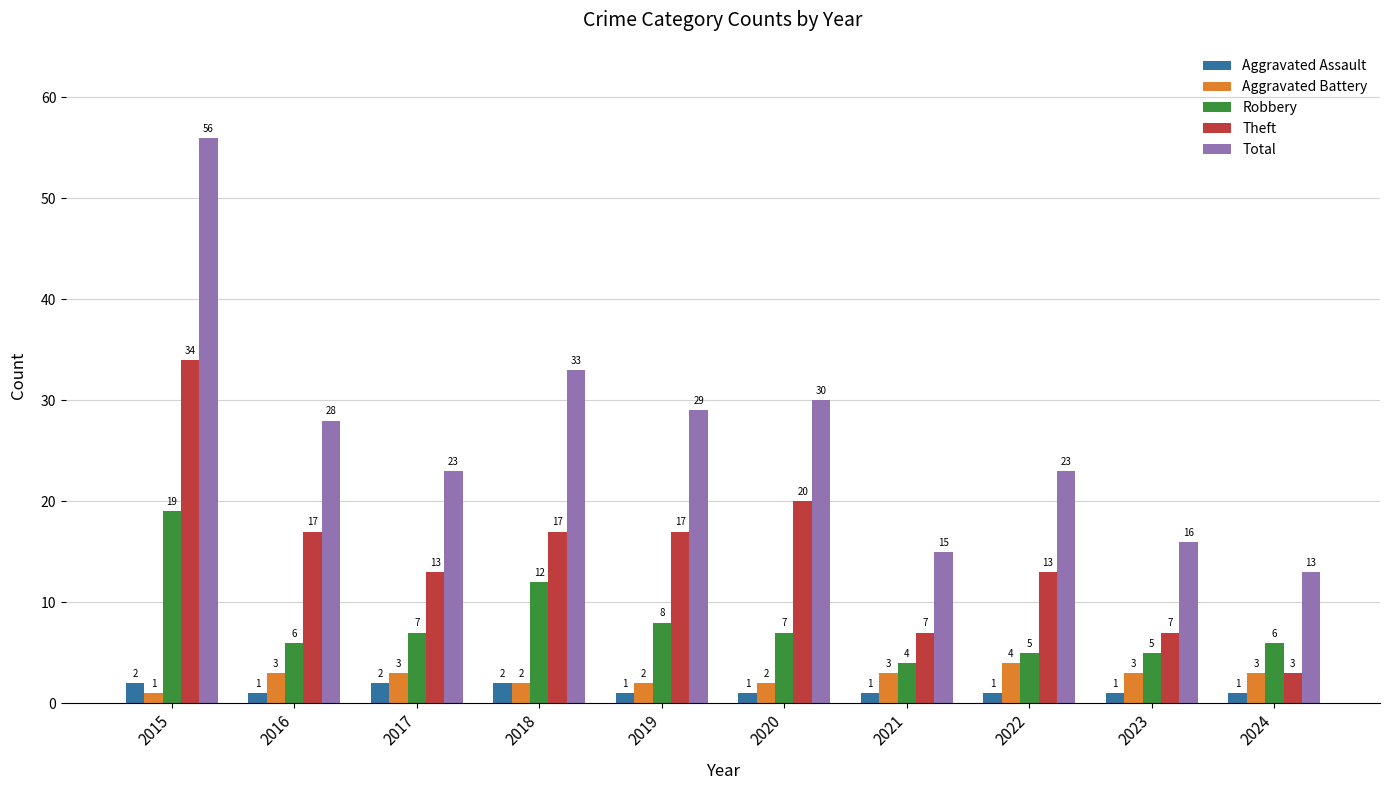

What are all the series names shown in the legend?

Aggravated Assault, Aggravated Battery, Robbery, Theft, Total